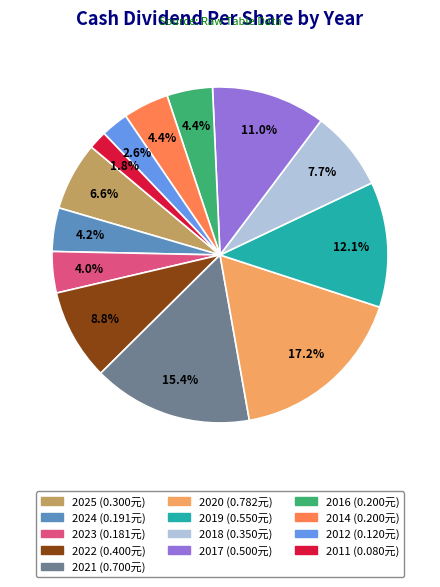

Count the number of slices in the pie.

13